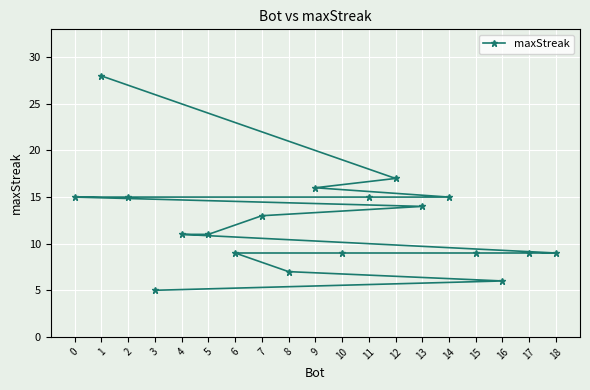

Is it true that the value at 2 is 5?

False